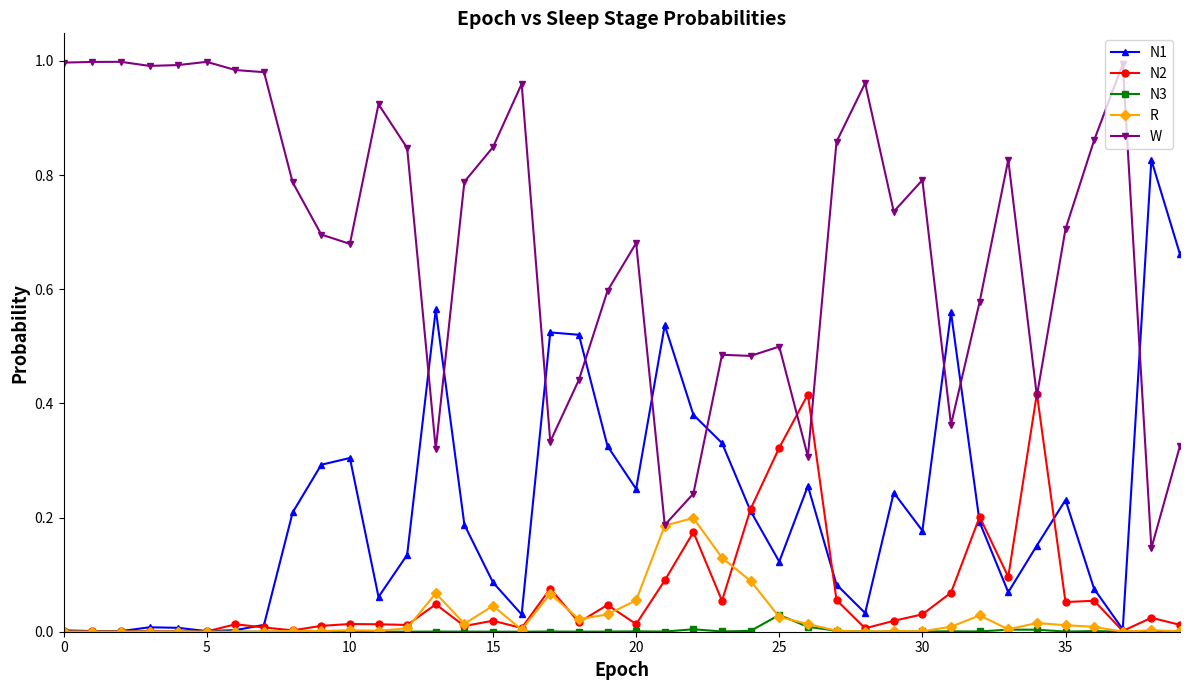

Which series has the largest total across all categories?

W